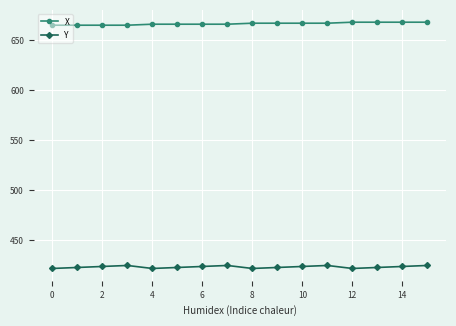

What is the average value of the Y series?

424